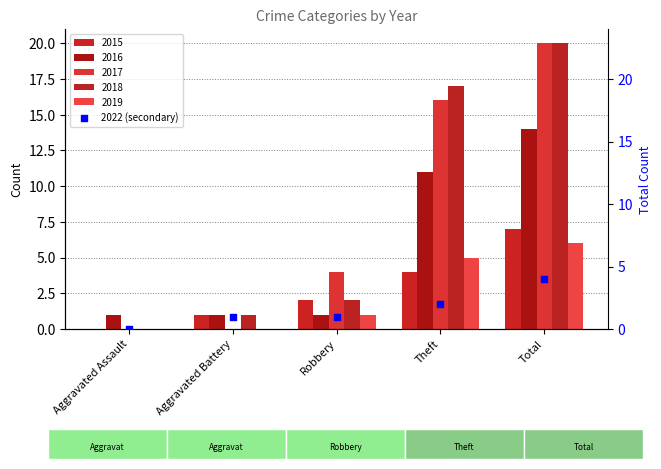

What is the change in value from Aggravated Battery to Theft?

+1